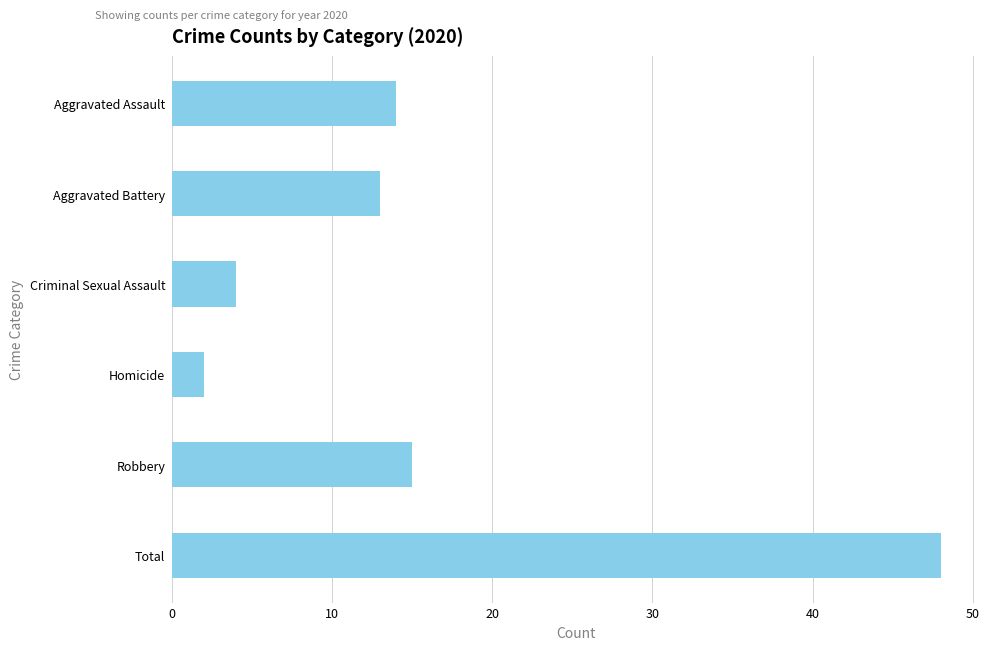

What is the approximate value at Robbery, to the nearest 10?

20